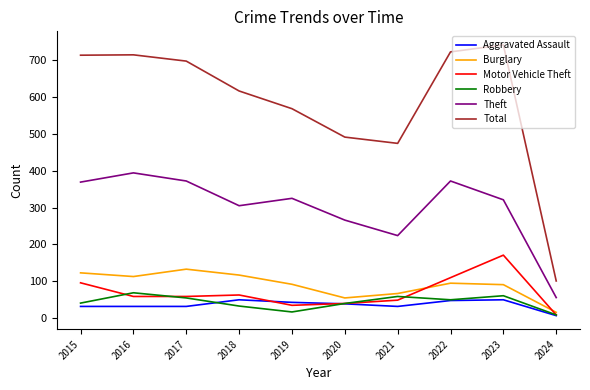

Is it true that Theft equals 83 at 2024?

False